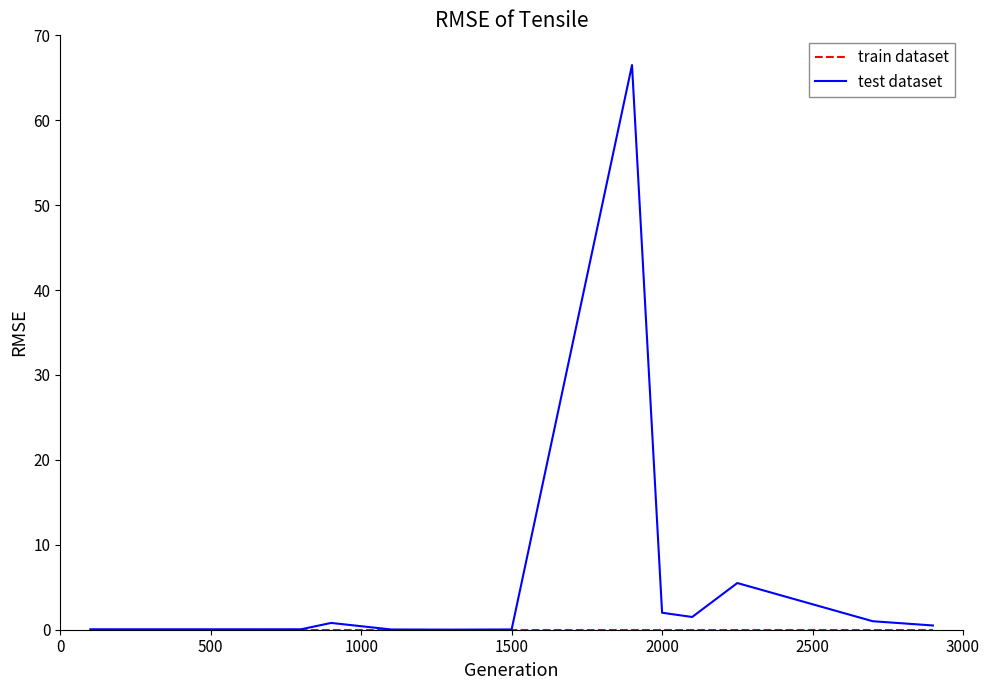

Which series has the largest range (max minus min)?

test dataset